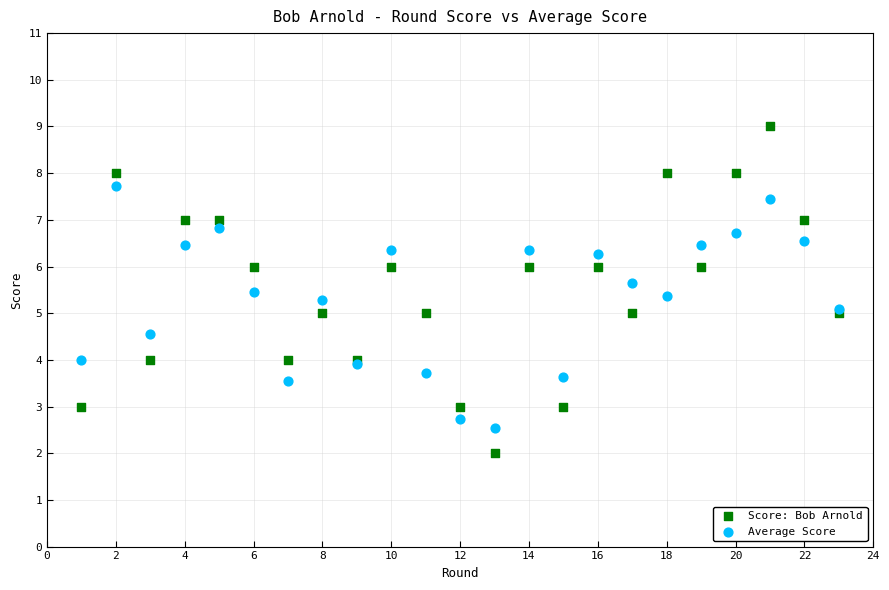

Which series reaches the maximum Y coordinate?

Score: Bob Arnold